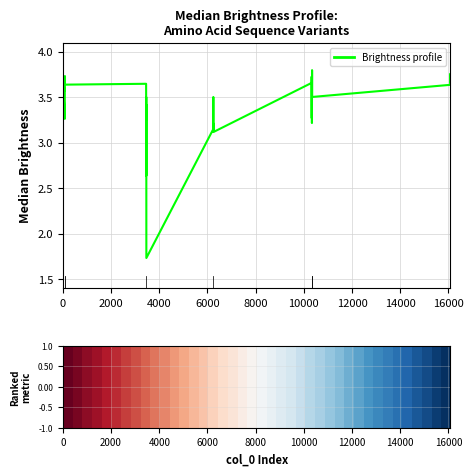

What is the difference between the maximum and minimum values?

2.1